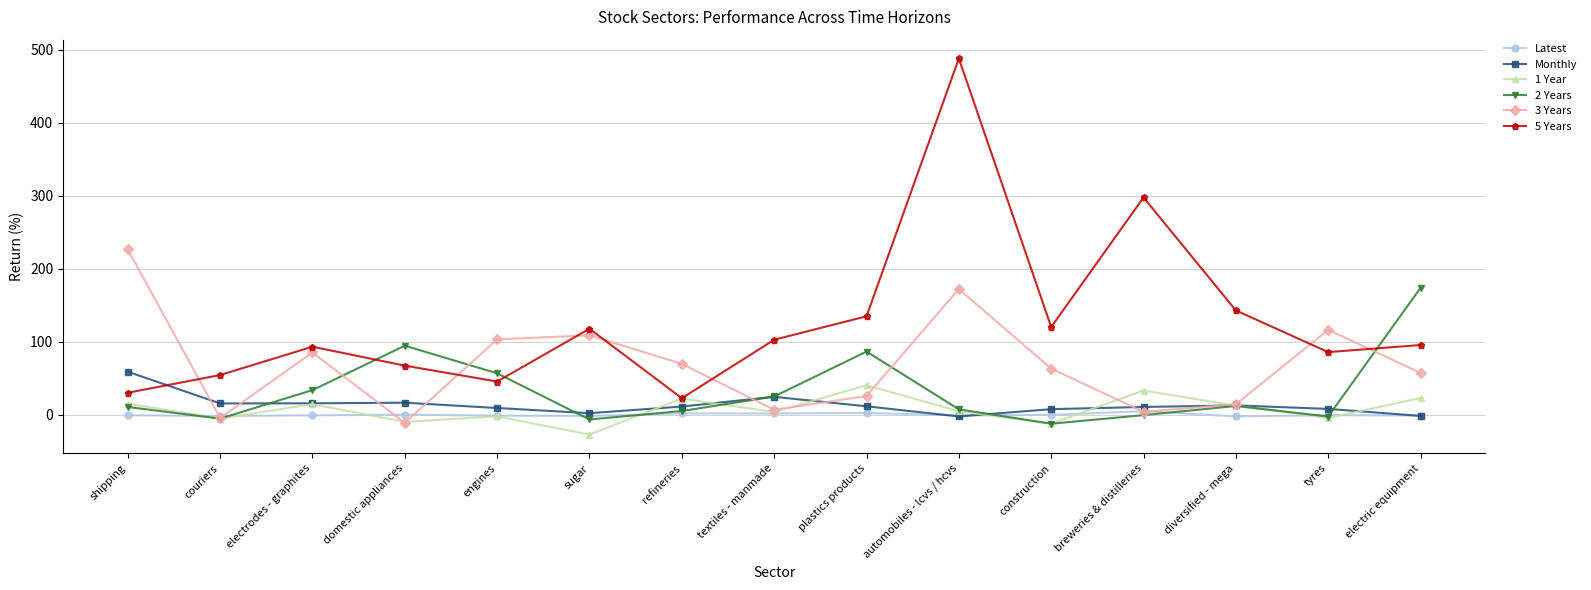

What is the label of the 8th point from the left?

textiles - manmade